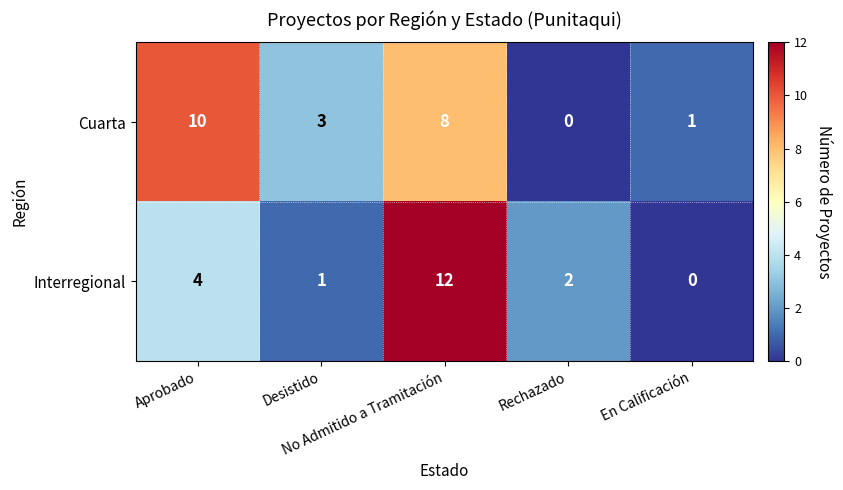

What is the greatest value displayed?

12